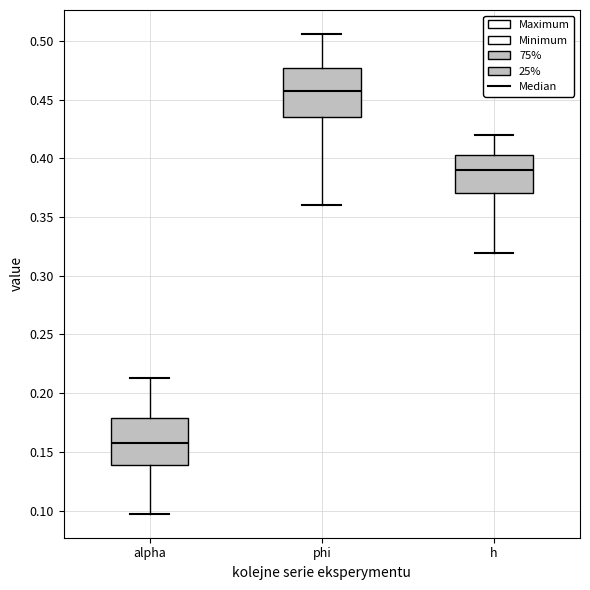

Reading left to right, read every box against the y-axis: the position of its median line, the range the box covers, and the ends of its whiskers. The values are not printed on the chart, so give them approximately, as read against the axis.

alpha: median 0.155, box 0.140 to 0.180, whiskers 0.095 to 0.215
phi: median 0.455, box 0.435 to 0.475, whiskers 0.360 to 0.505
h: median 0.390, box 0.370 to 0.405, whiskers 0.320 to 0.420